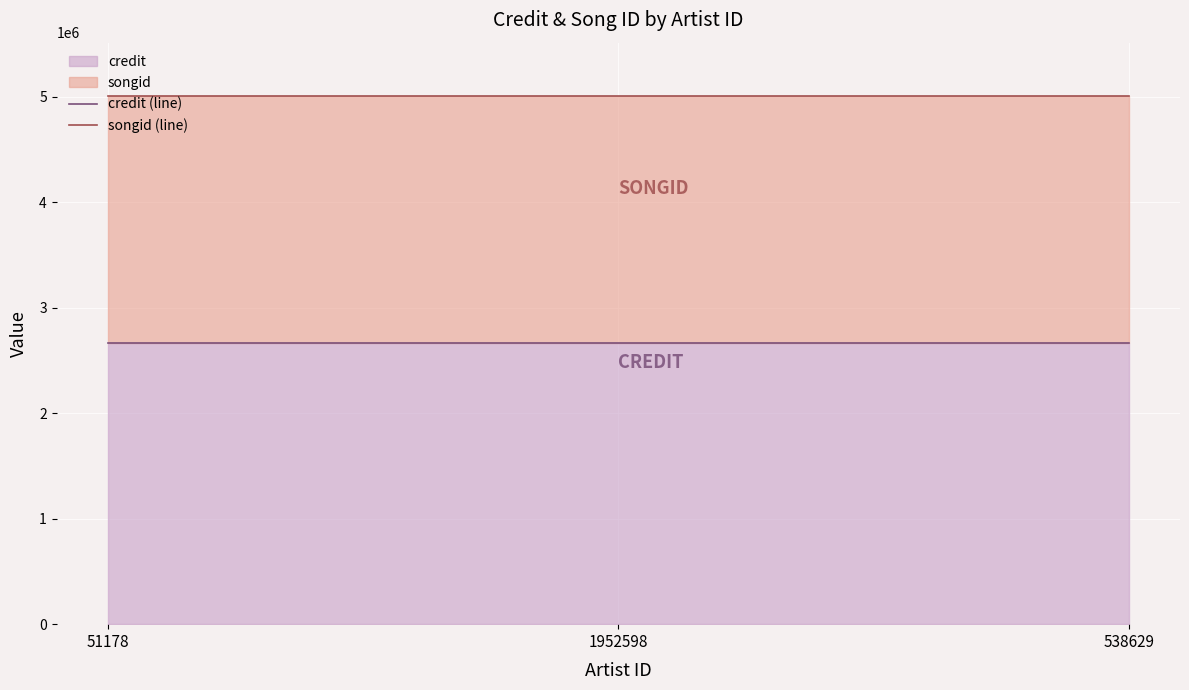

What is the label of the 2nd point from the left?

1952598